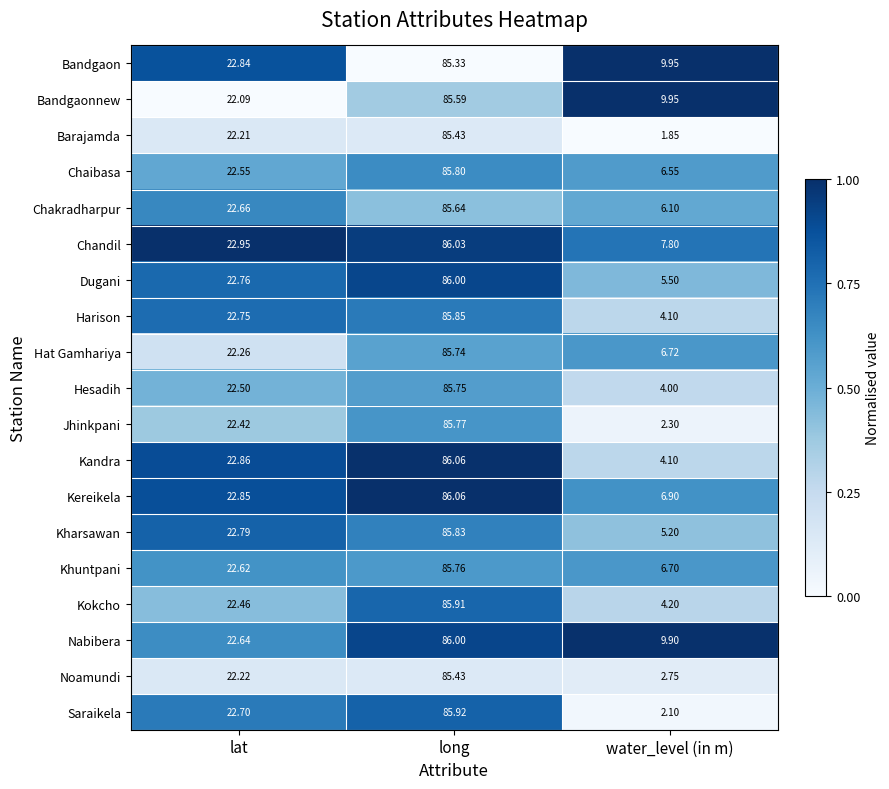

Which series has the largest range (max minus min)?

Saraikela